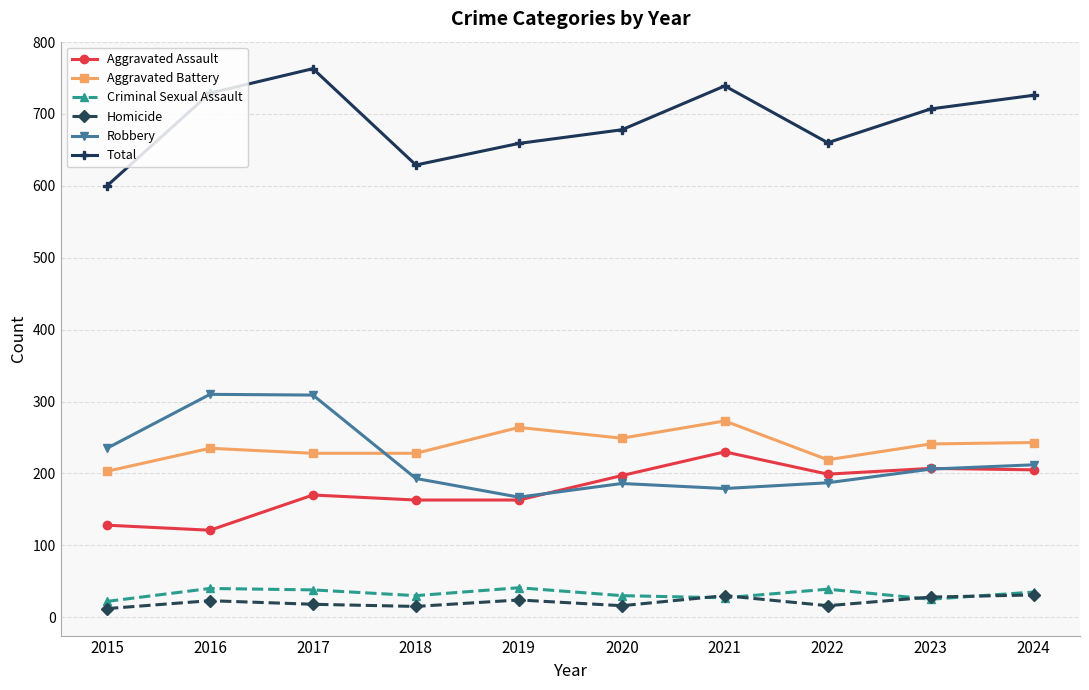

What is the greatest value displayed?

763